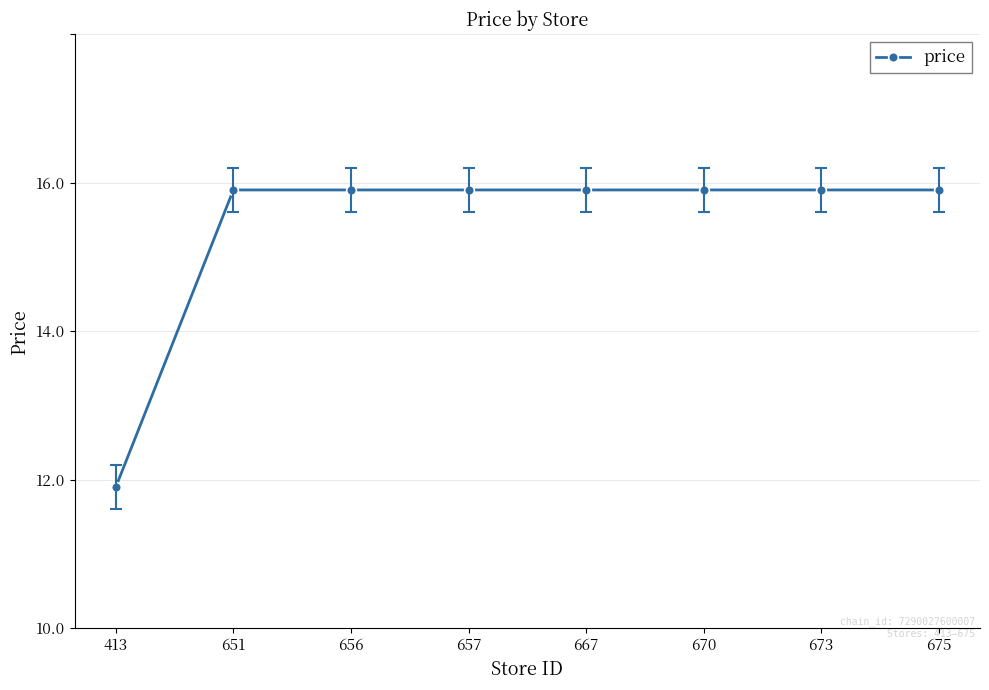

Reading right to left, list all the values displayed in this chart.

13.9	13.9	13.9	13.9	13.9	13.9	13.9	9.9